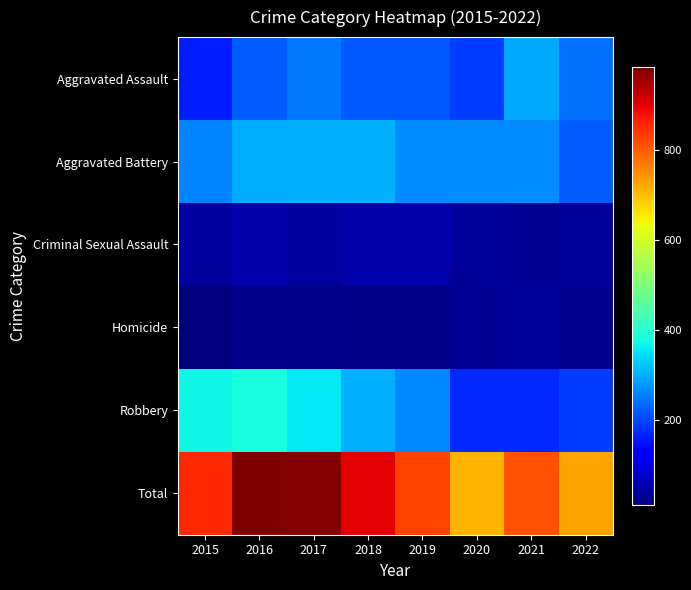

At which category is the sum across all series the highest?

2016